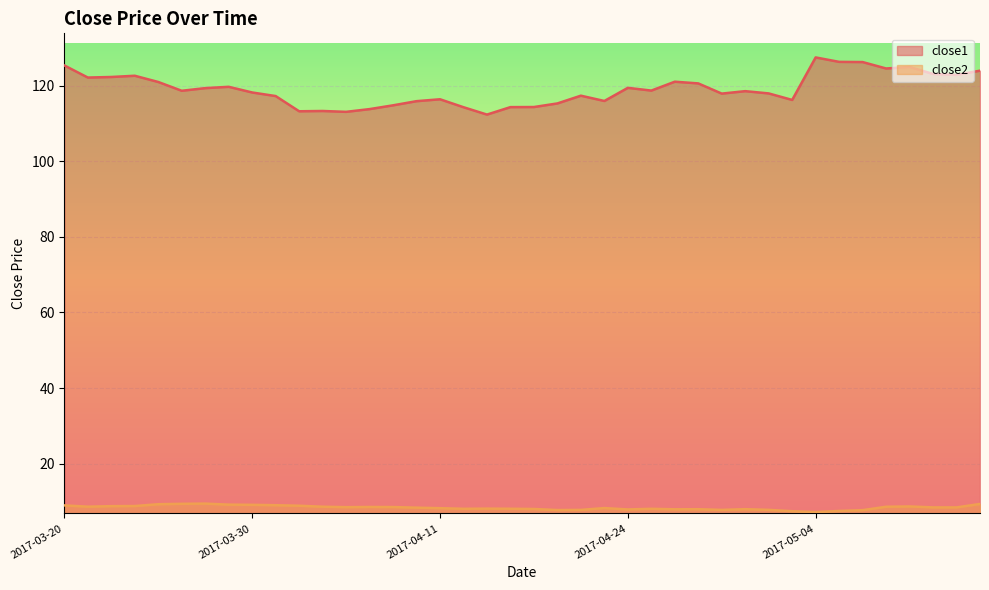

Which category has the lowest value in the close2 series?

2017-05-04